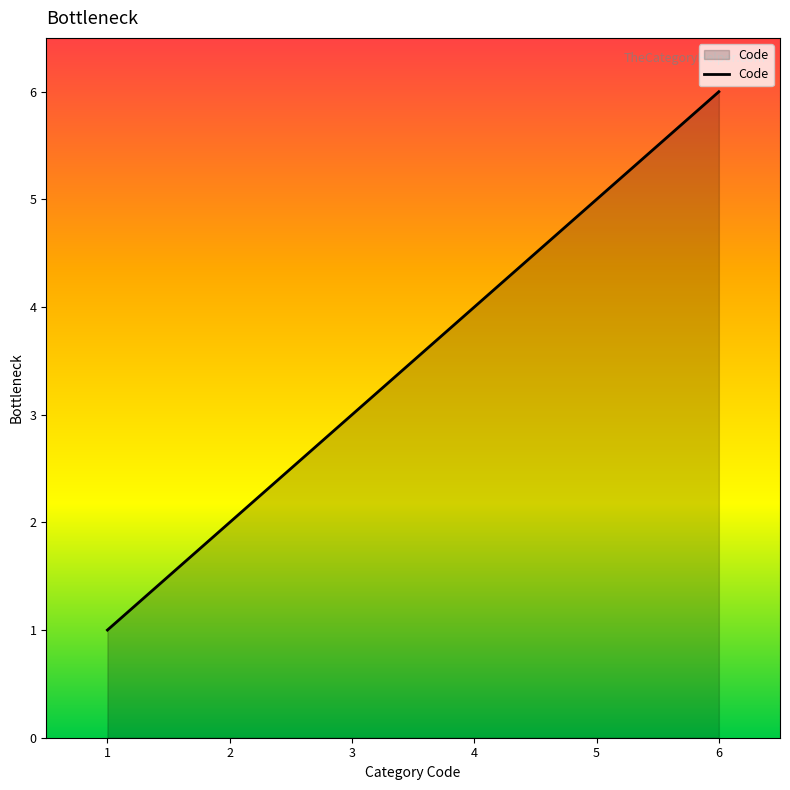

List the labels in order of value, largest first.

6, 5, 4, 3, 2, 1